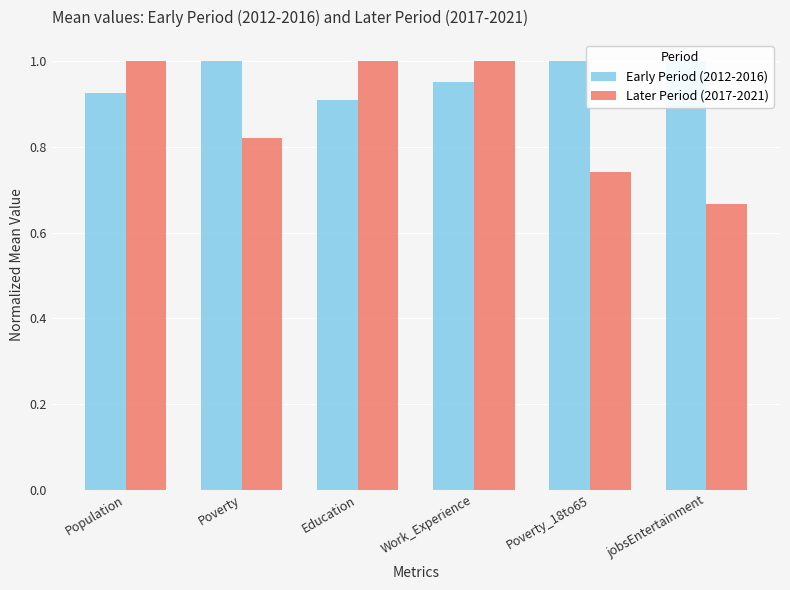

Reading left to right, transcribe all the data shown in this chart.

Early Period (2012-2016): Population=0.9	Poverty=1.0	Education=0.9	Work_Experience=1.0	Poverty_18to65=1.0	jobsEntertainment=1.0
Later Period (2017-2021): Population=1.0	Poverty=0.8	Education=1.0	Work_Experience=1.0	Poverty_18to65=0.7	jobsEntertainment=0.7